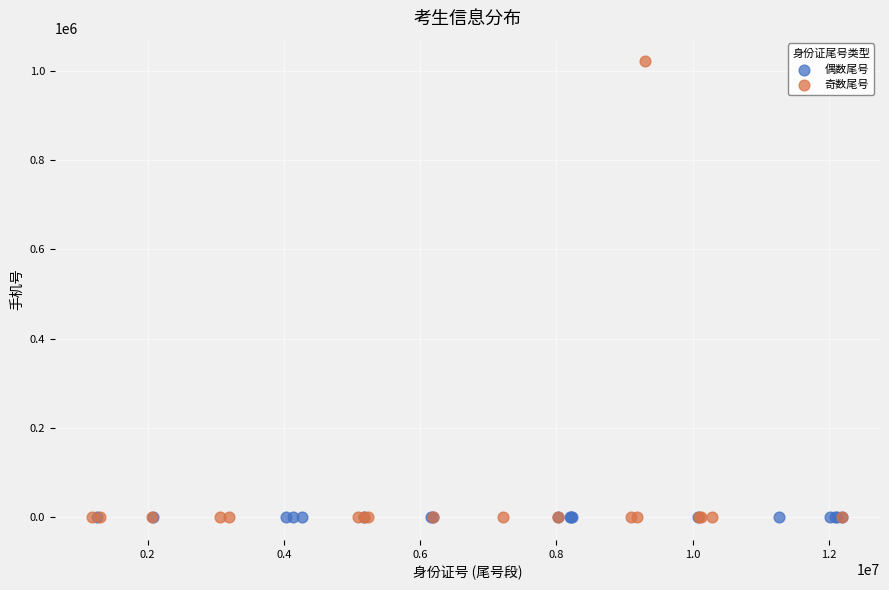

Which series has the widest spread of Y values?

奇数尾号